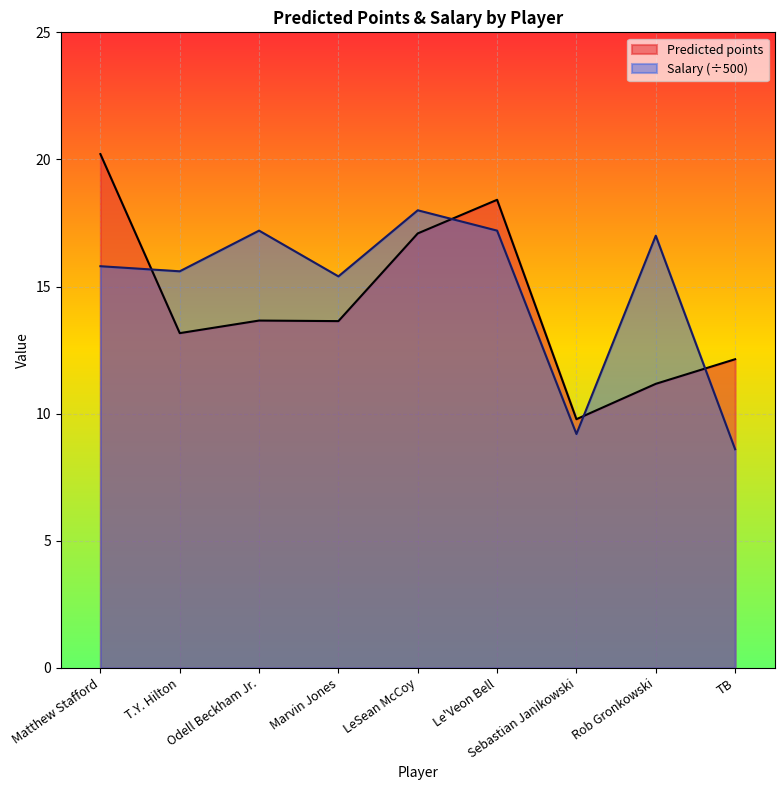

What is the value of the Salary point at the 1st from the left?

15.8